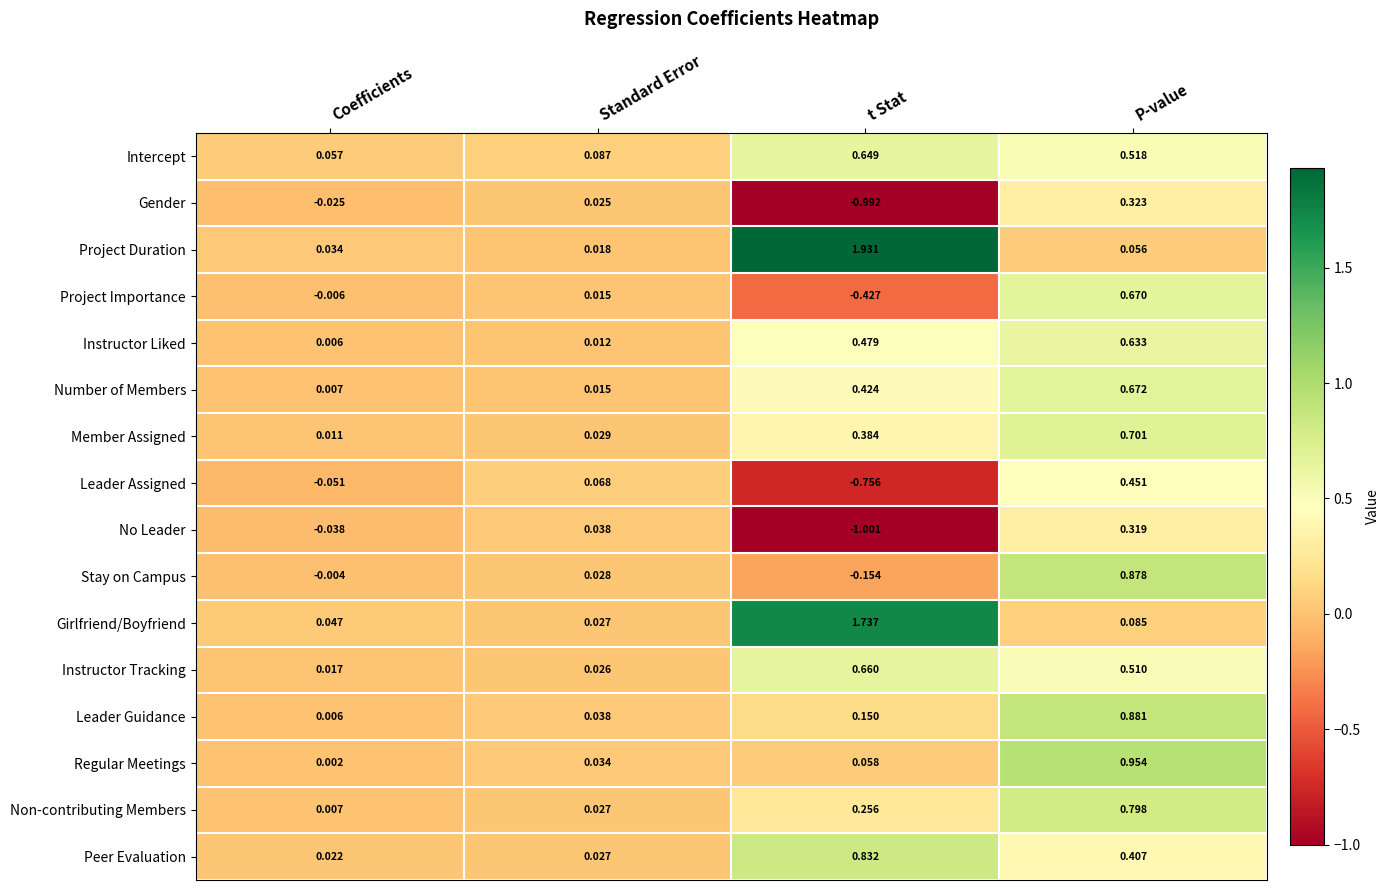

At which label does Leader Guidance reach its minimum?

Coefficients